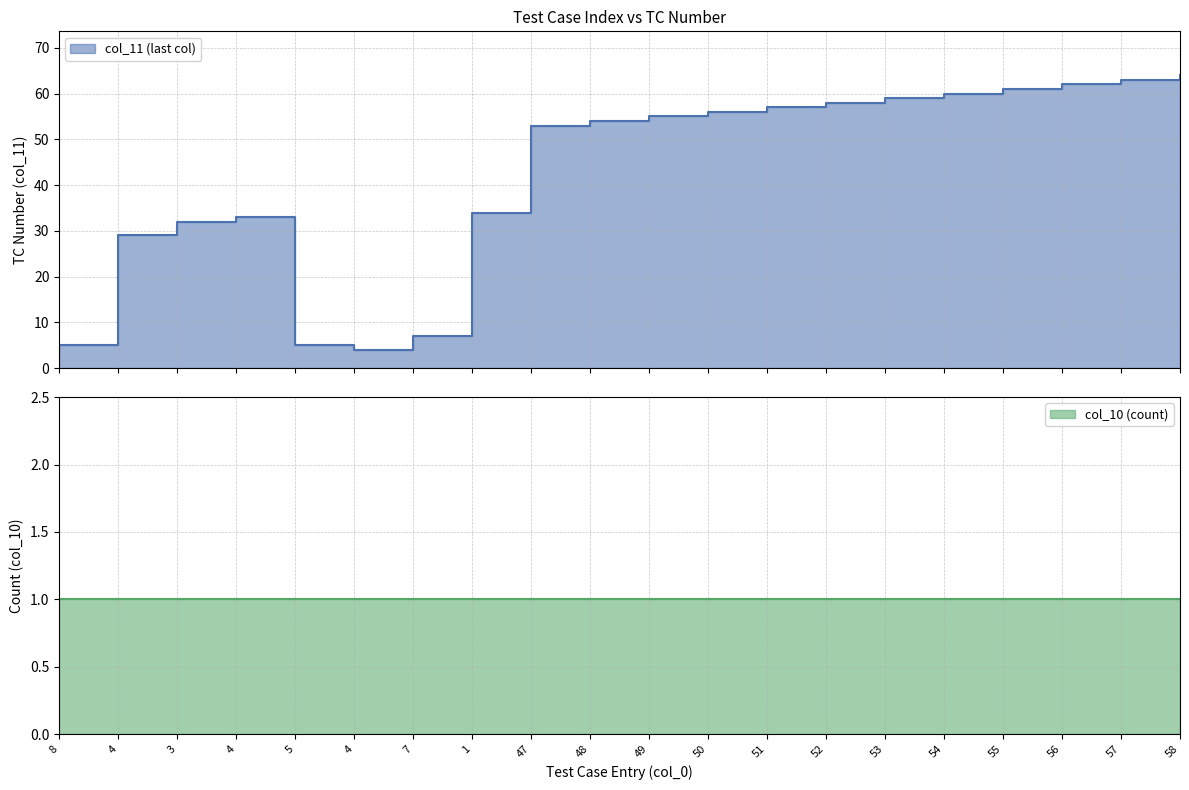

List the labels in order of value, smallest first.

4, 8, 5, 7, 4, 3, 4, 1, 47, 48, 49, 50, 51, 52, 53, 54, 55, 56, 57, 58